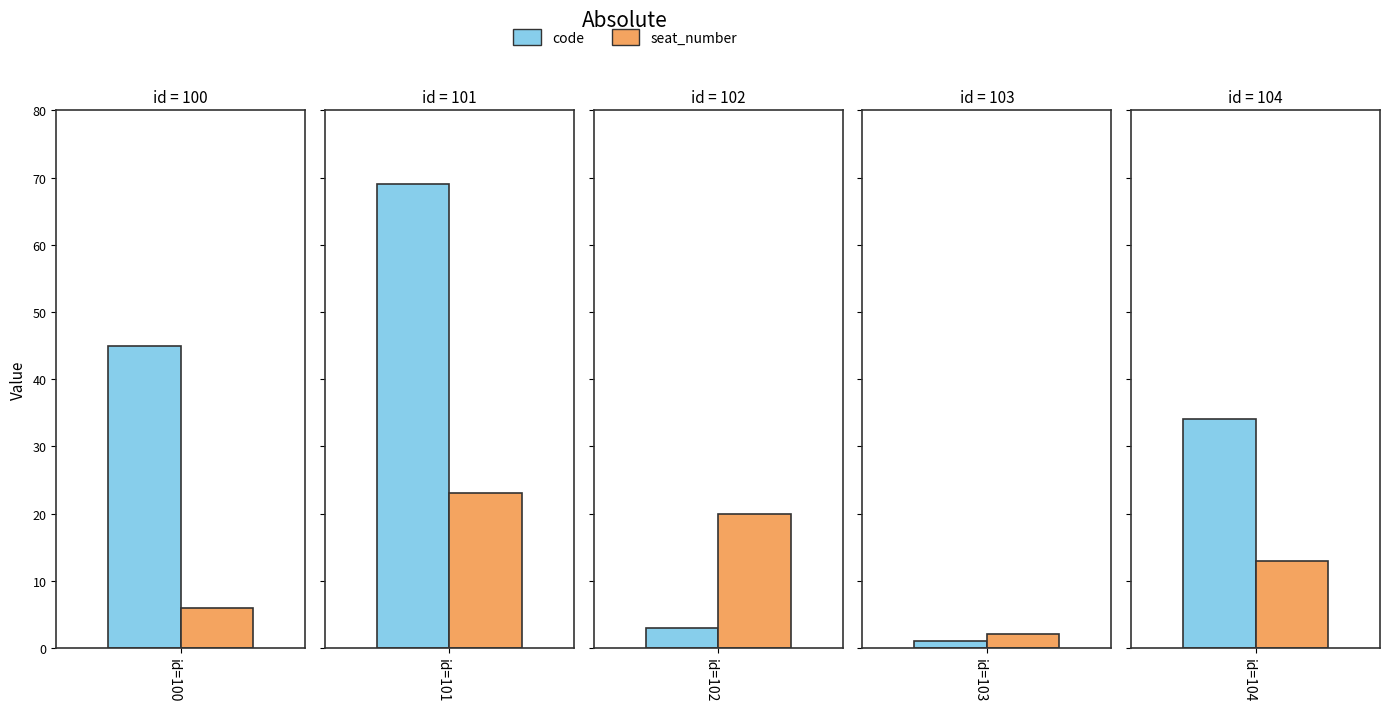

How many data points in code are less than 34?

2